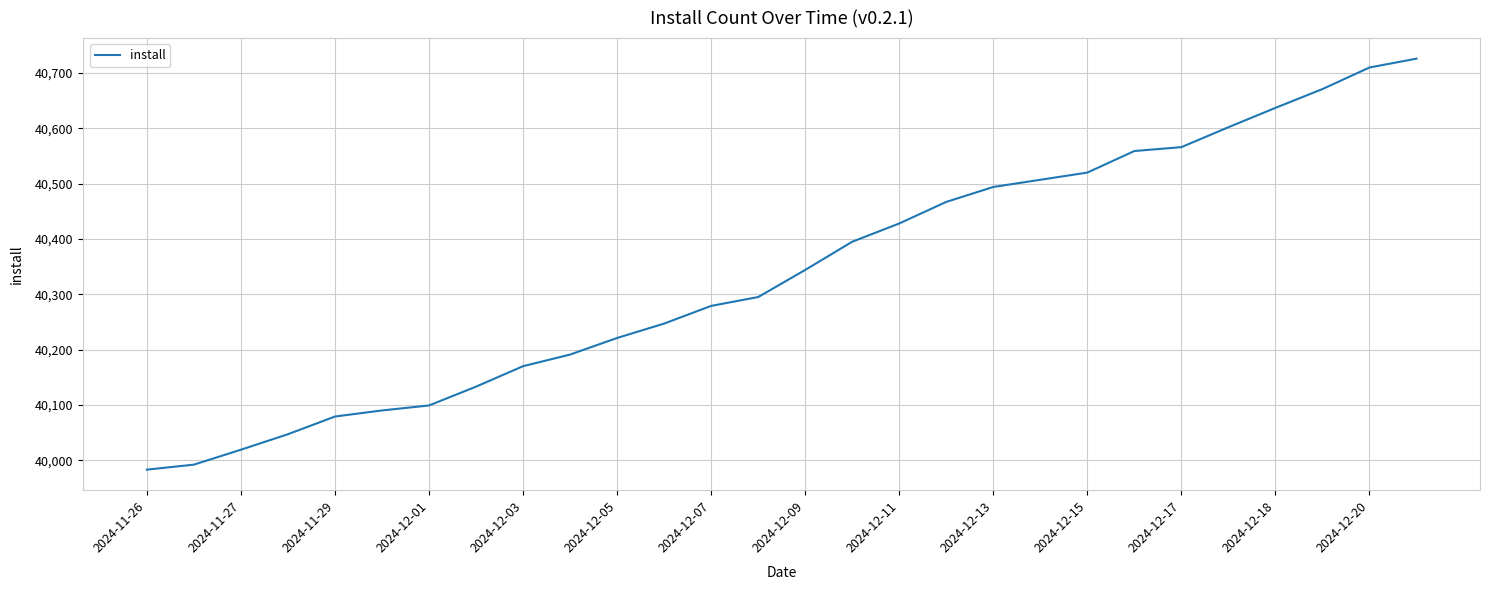

What is the difference between the maximum and minimum values?

743